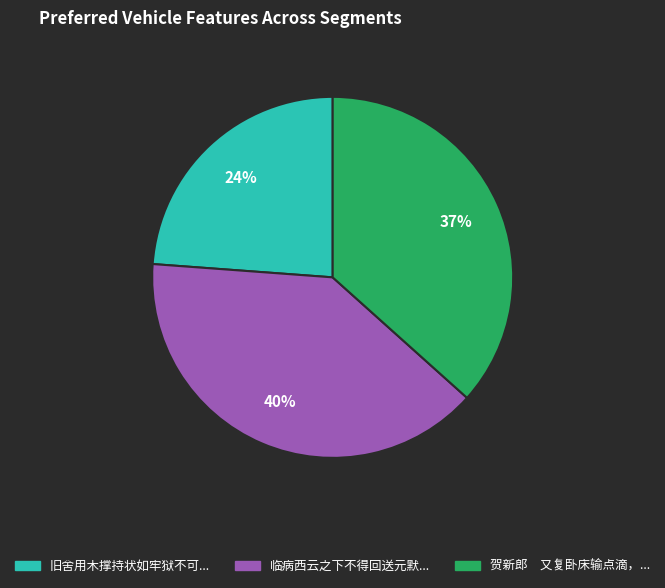

To the nearest percent, what is the difference between the largest and smallest slice percentages?

16%